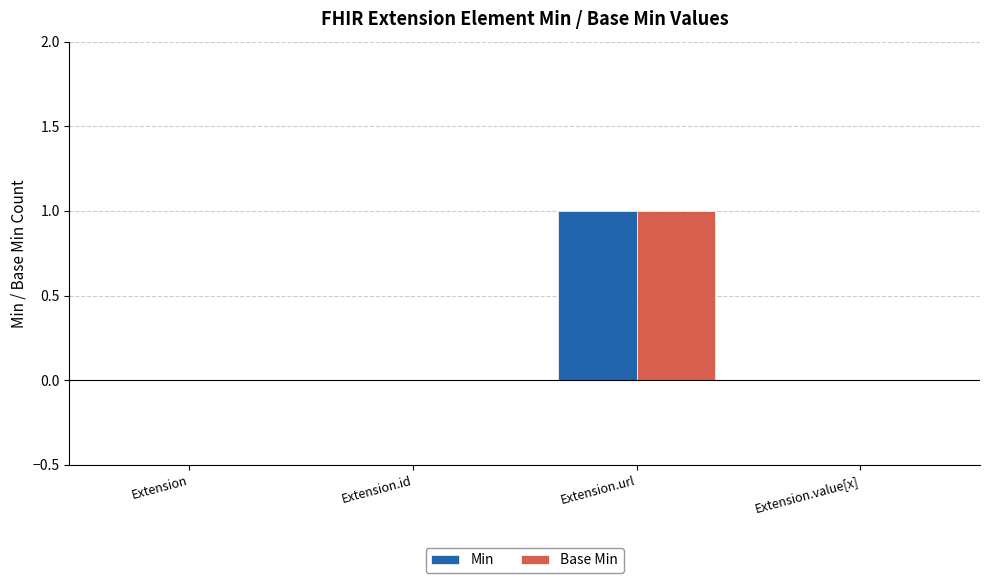

Are the bars grouped side by side (vs. stacked)?

Yes